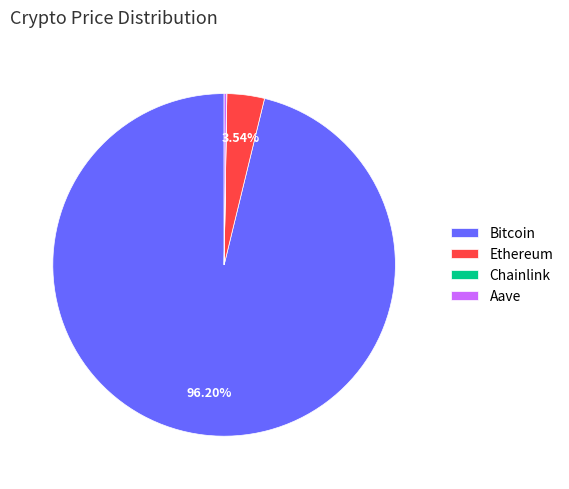

Between Bitcoin and Ethereum, which is larger?

Bitcoin